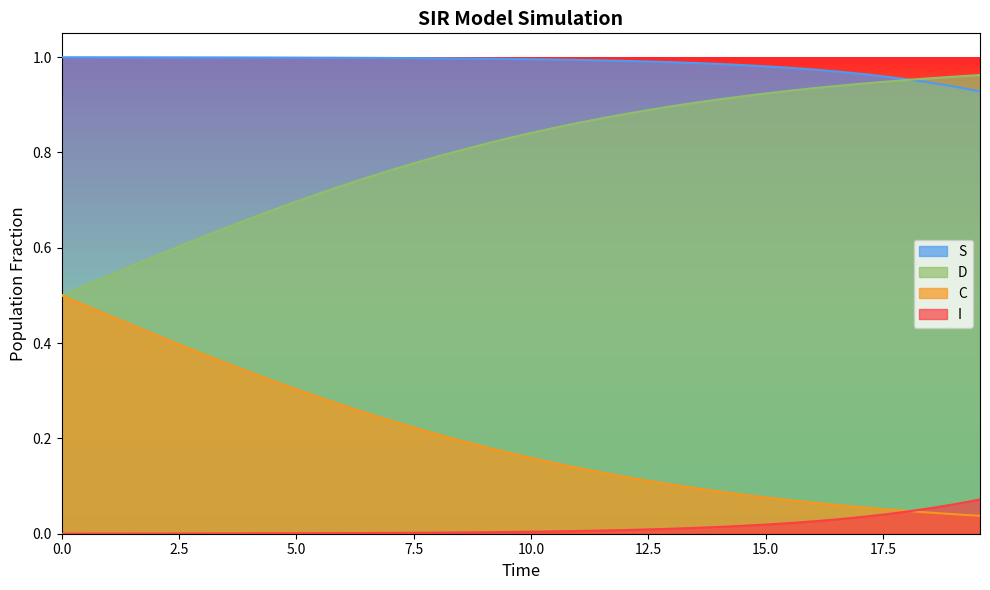

What are all the series names shown in the legend?

S, D, C, I